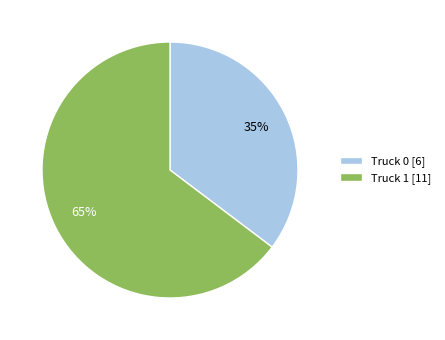

Is there a majority slice in this chart?

Yes